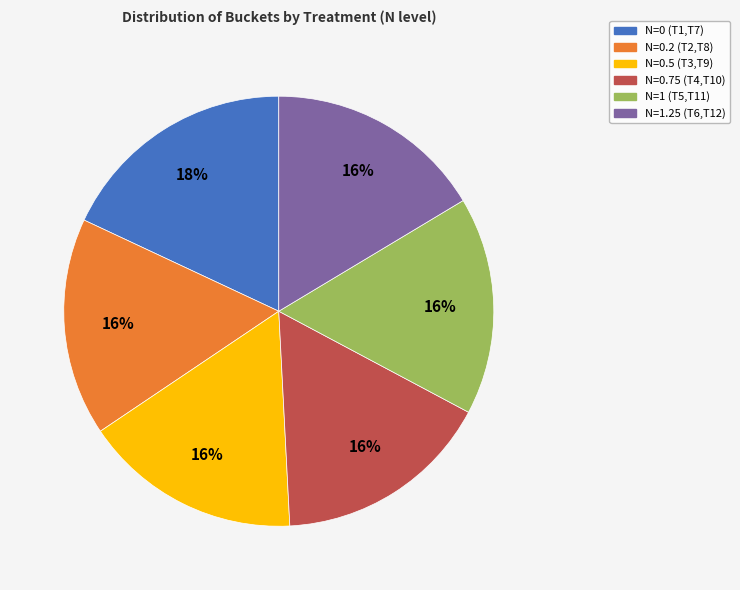

Which category has the biggest portion of the pie?

N=0 (T1,T7)